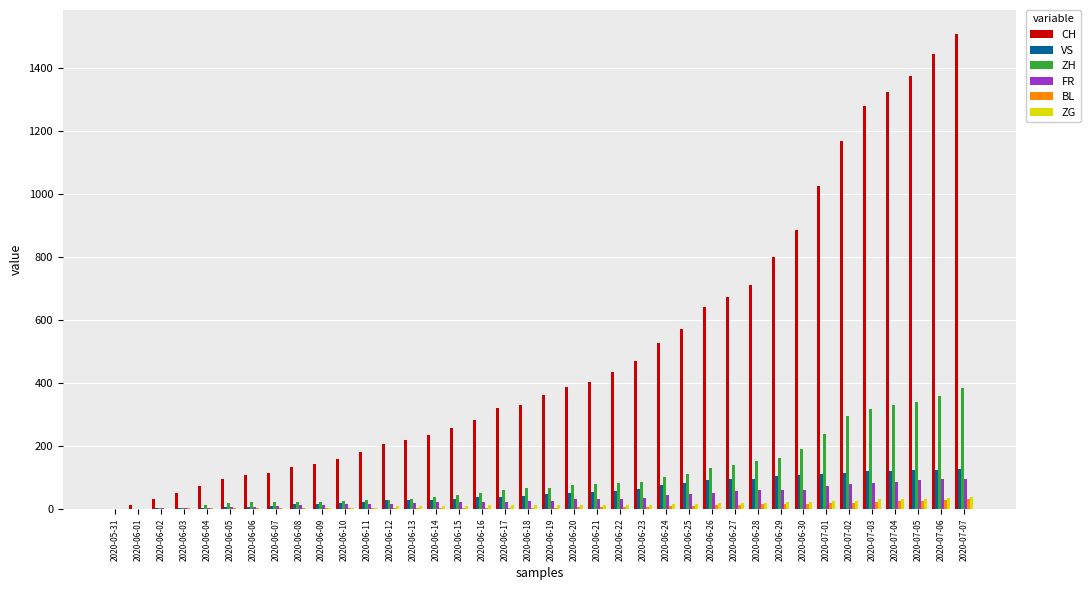

At which category is the sum across all series the highest?

2020-07-07